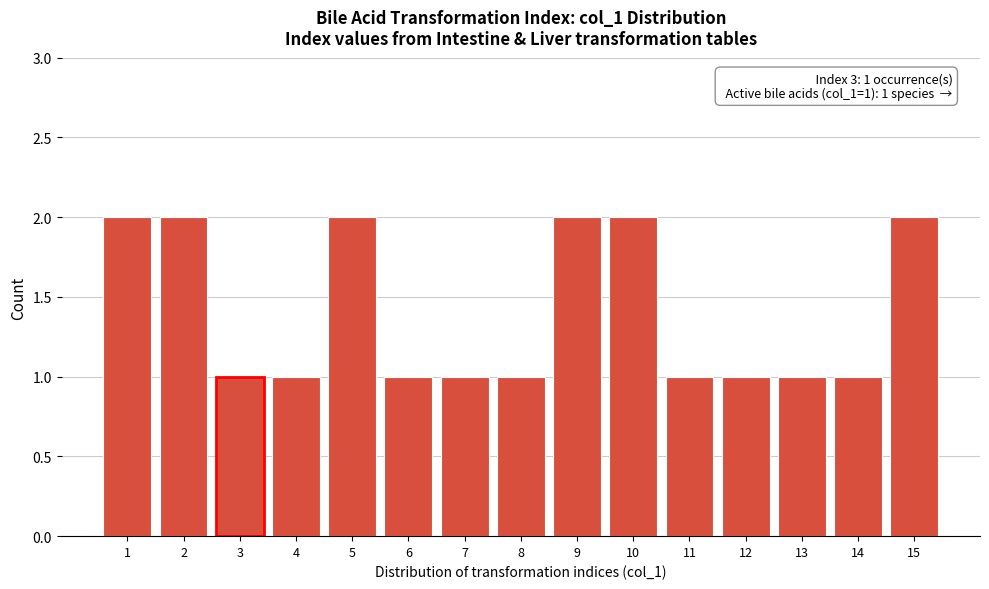

Reading left to right, extract all data points from this chart.

1=2	2=2	3=1	4=1	5=2	6=1	7=1	8=1	9=2	10=2	11=1	12=1	13=1	14=1	15=2